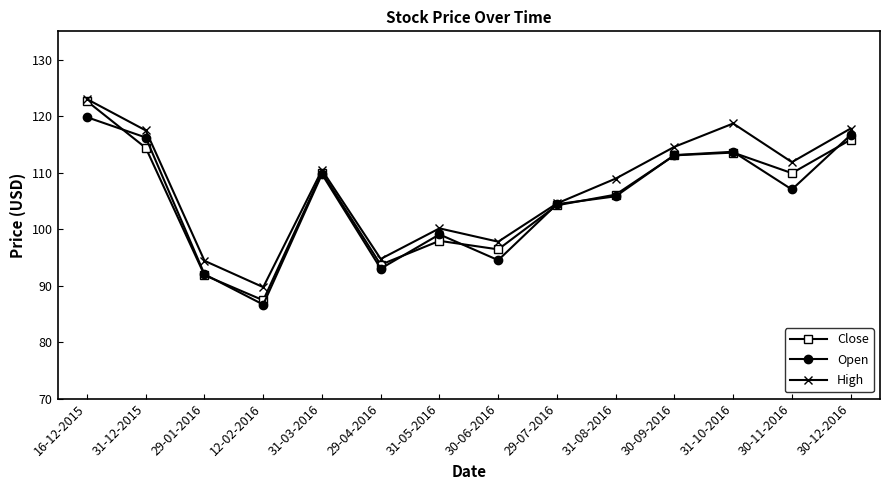

What is the difference between the highest and lowest values at 31-10-2016?

5.2